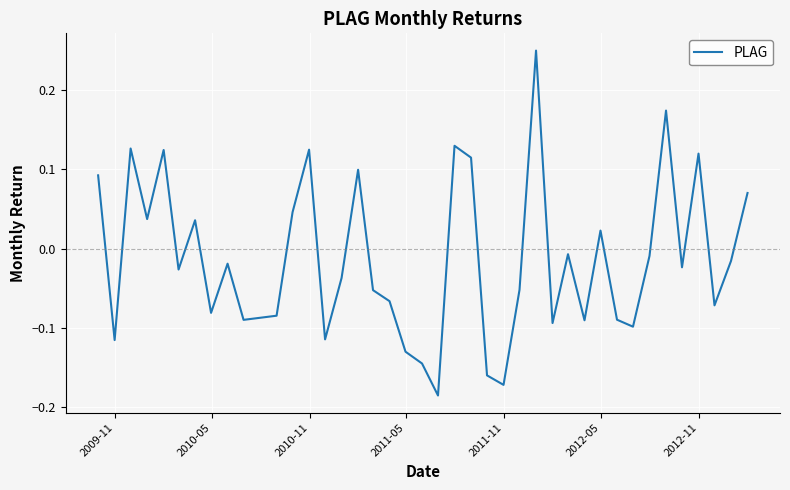

What is the sum of all values?

-0.5